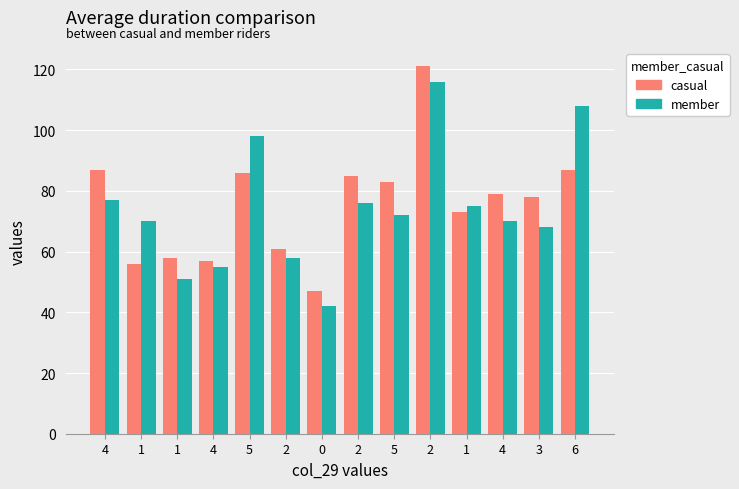

At which category is the sum across all series the highest?

2